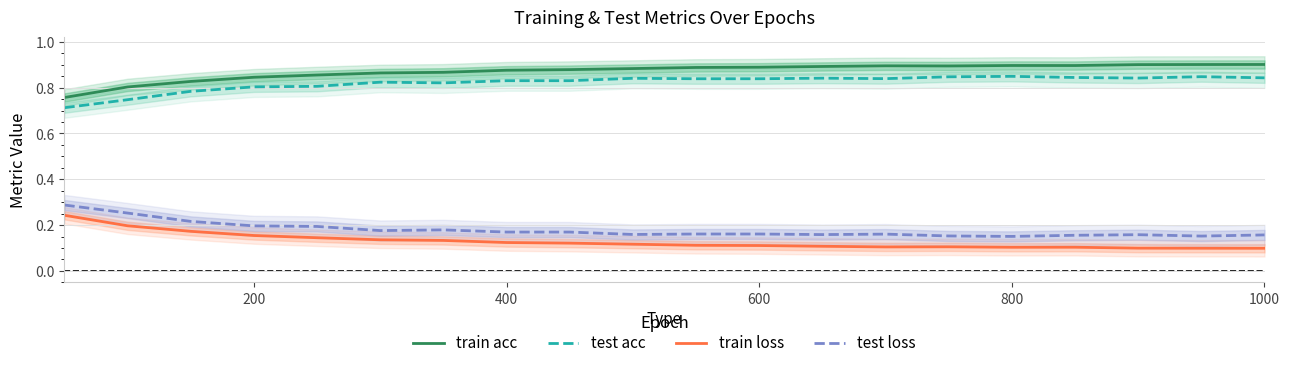

How many distinct data groups are displayed?

4